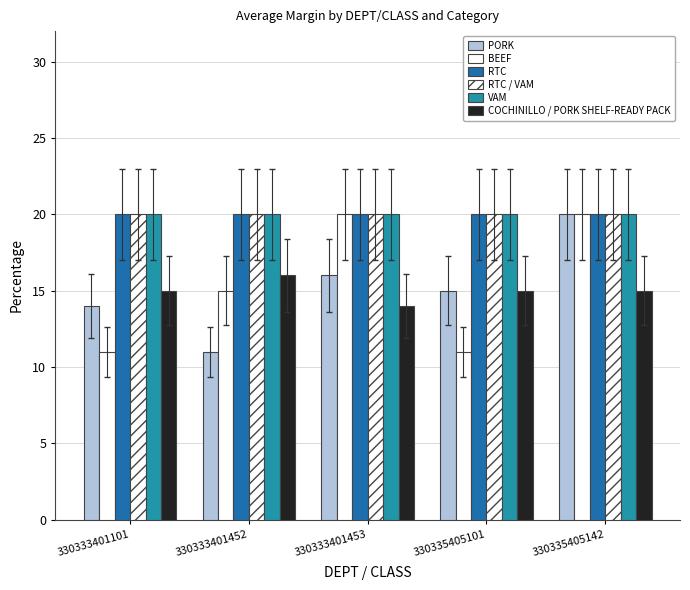

True or false: RTC / VAM has a value of 0.3 at 330335405142.

False